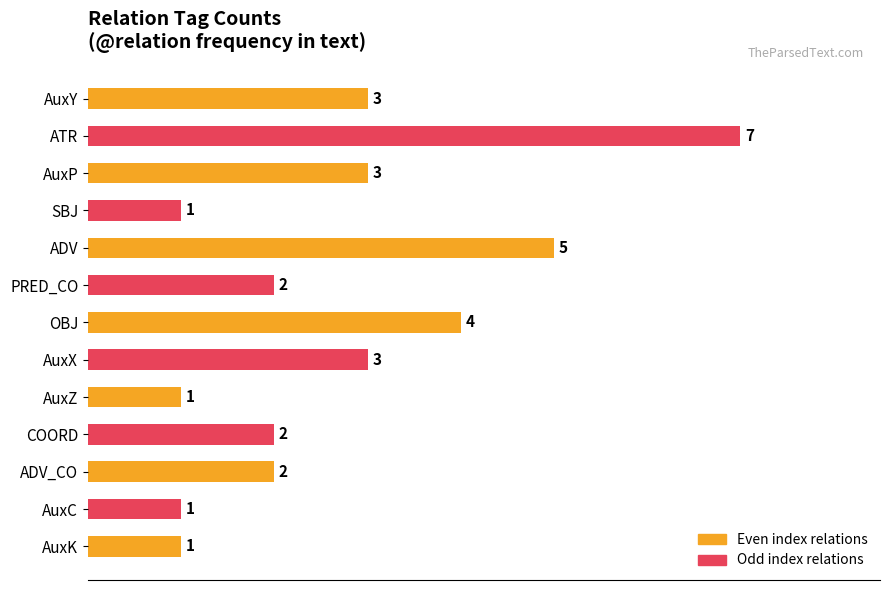

What position from the top is PRED_CO?

6